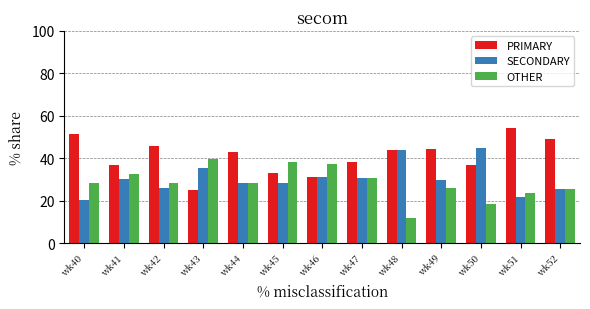

What is the spread (max minus min) of values at wk42?

19.6